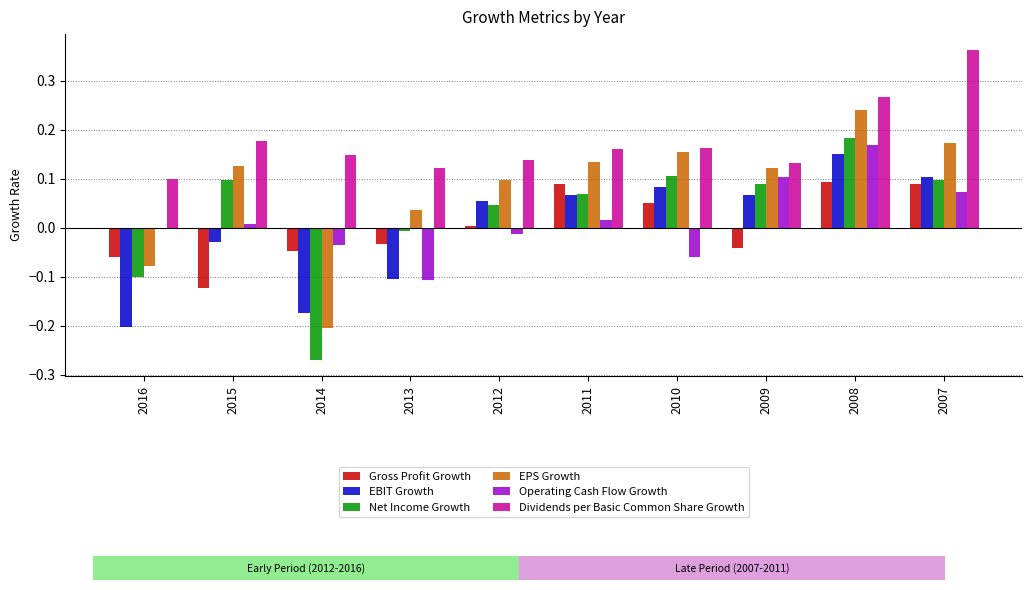

Rank the categories by Operating Cash Flow Growth value from highest to lowest.

2008, 2009, 2007, 2011, 2015, 2016, 2012, 2014, 2010, 2013